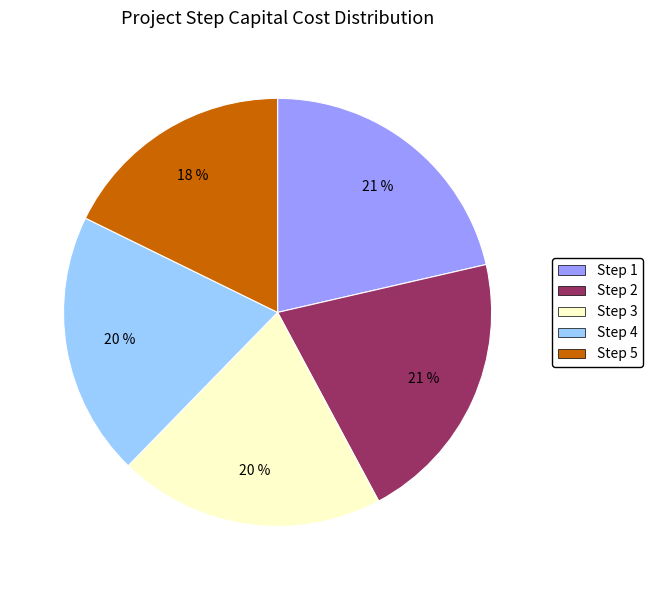

Does Step 3 account for over 50% of the chart?

No